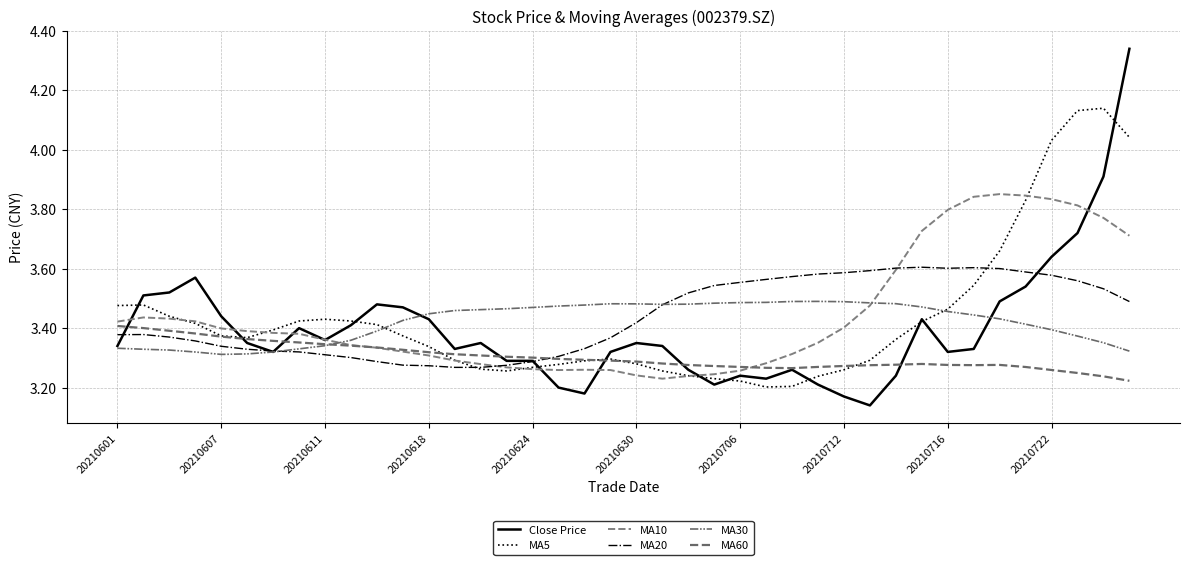

Does the chart have visible grid lines?

Yes